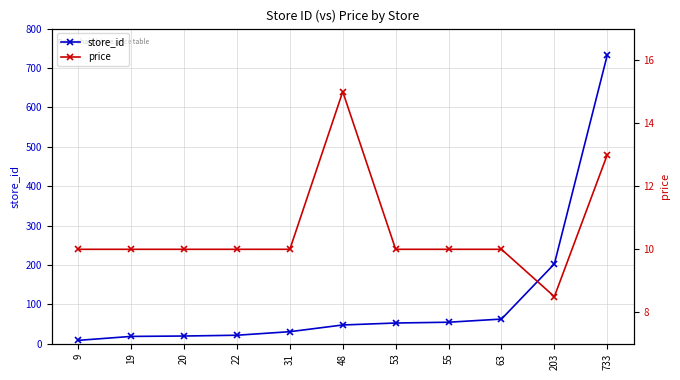

At 31, list the series in order from largest to smallest.

store_id, price